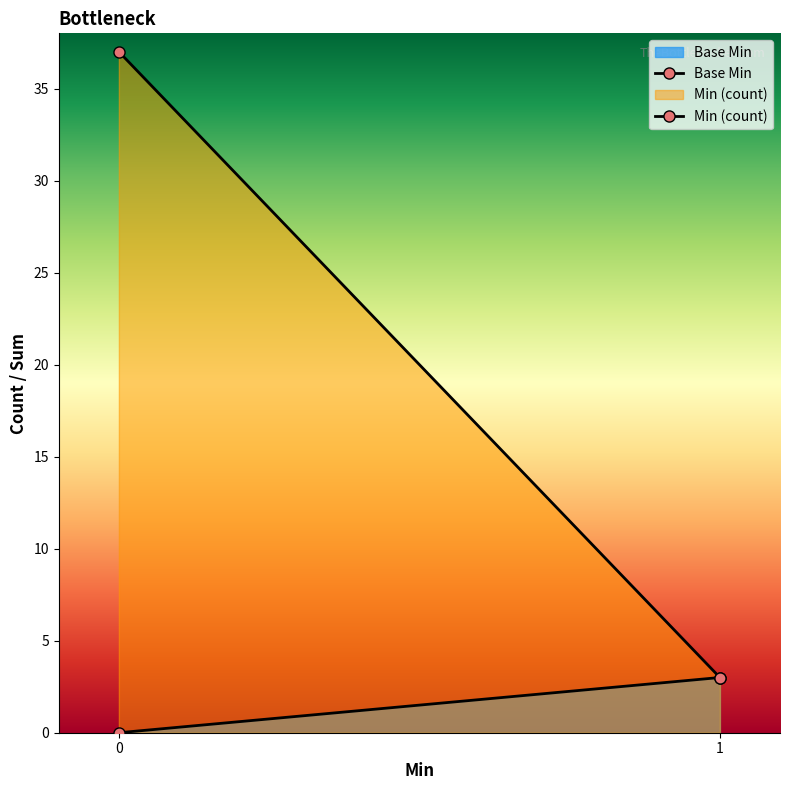

What is the difference between the Min (count) values at 0 and 1?

34